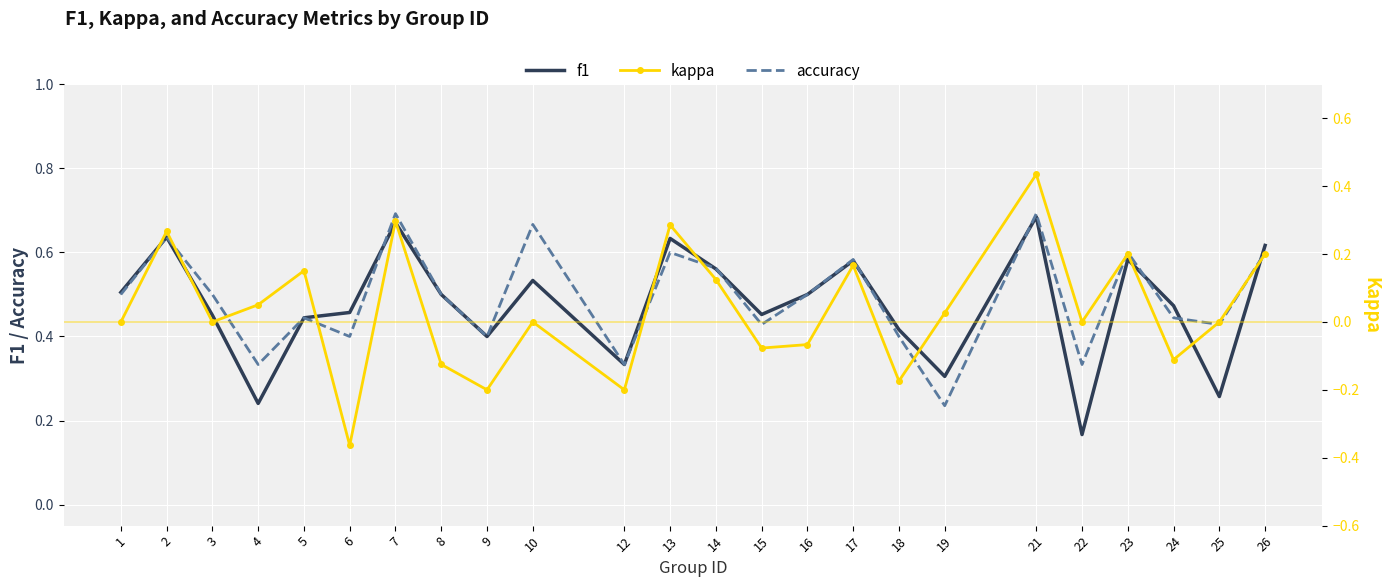

What is the difference between the kappa values at 23 and 12?

0.4